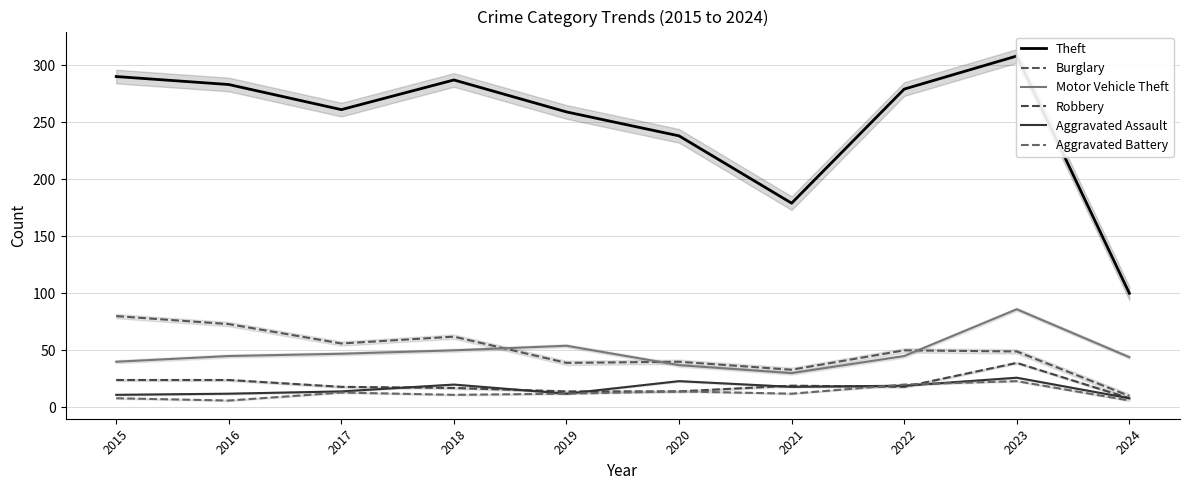

How many data points does each series have?

10